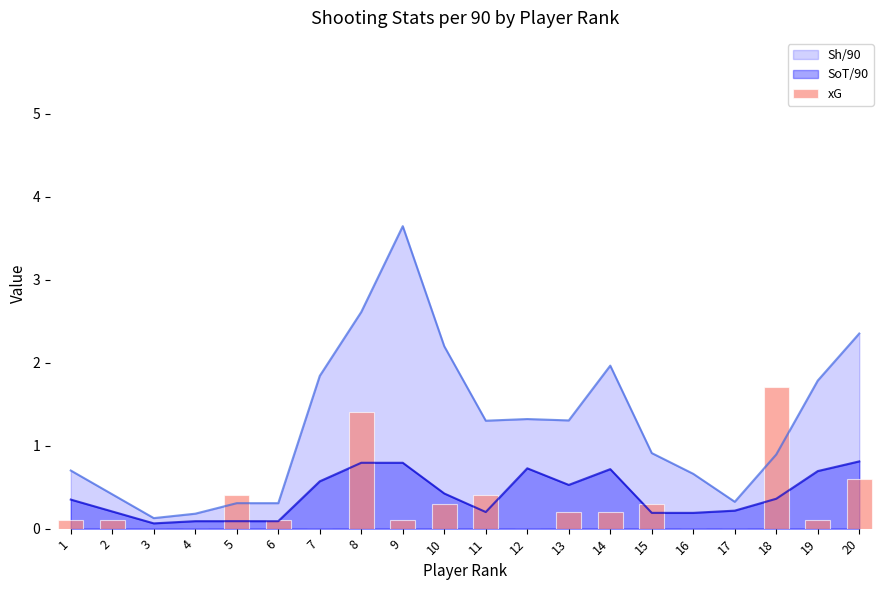

Reading left to right, list all the values displayed in this chart.

1=0.1	2=0.1	3=0.0	4=0.0	5=0.4	6=0.1	7=0.0	8=1.4	9=0.1	10=0.3	11=0.4	12=0.0	13=0.2	14=0.2	15=0.3	16=0.0	17=0.0	18=1.7	19=0.1	20=0.6